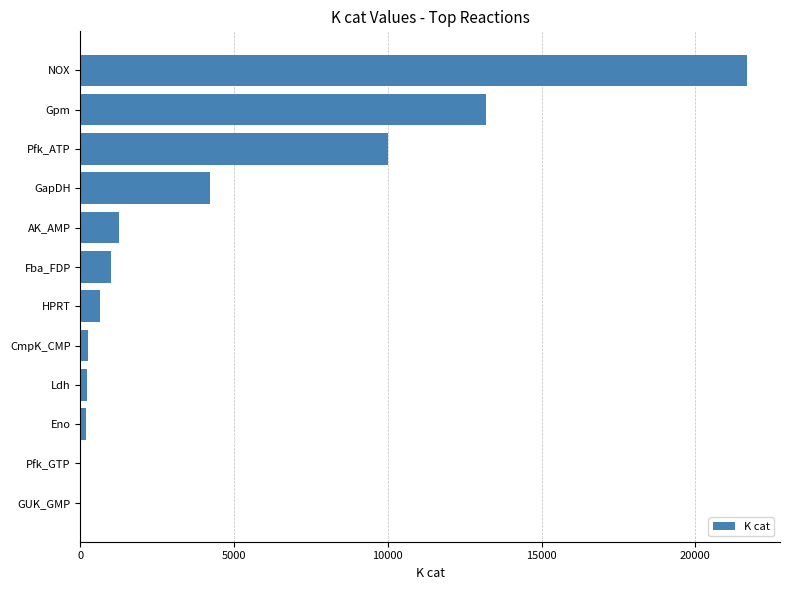

True or false: the data shows 1005.6 at Fba_FDP.

True